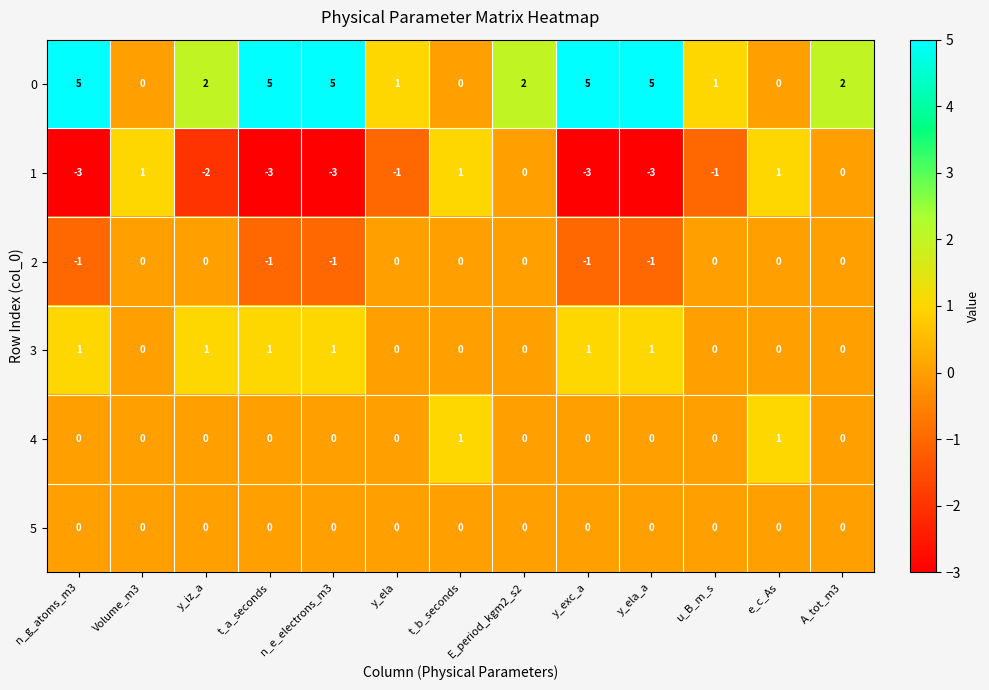

What is the maximum value shown in the chart?

5